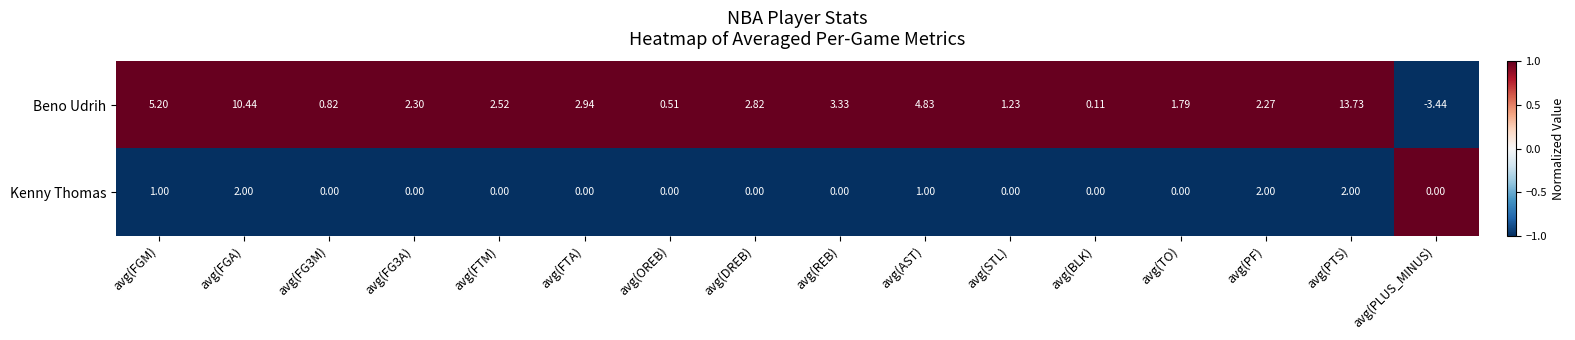

Which series changed the most between avg(OREB) and avg(PLUS_MINUS)?

Beno Udrih